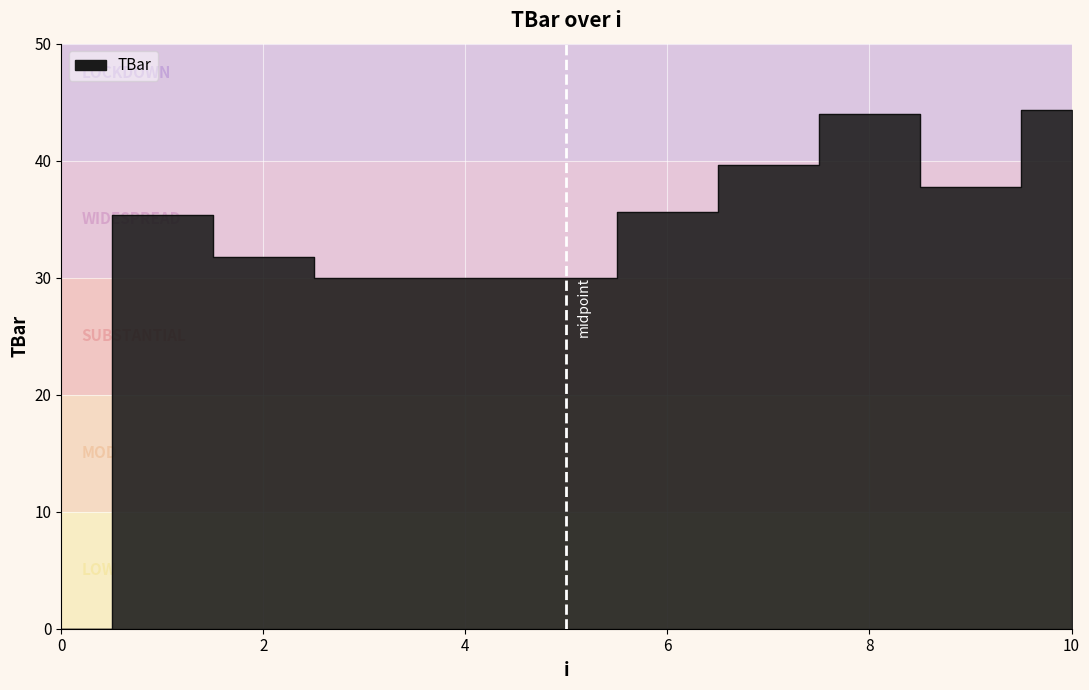

What is the difference between the maximum and minimum values?

44.4